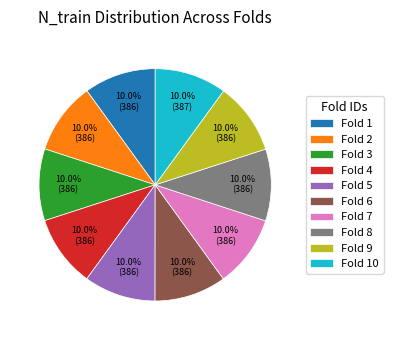

Does Fold 6 represent more than half of the total?

No